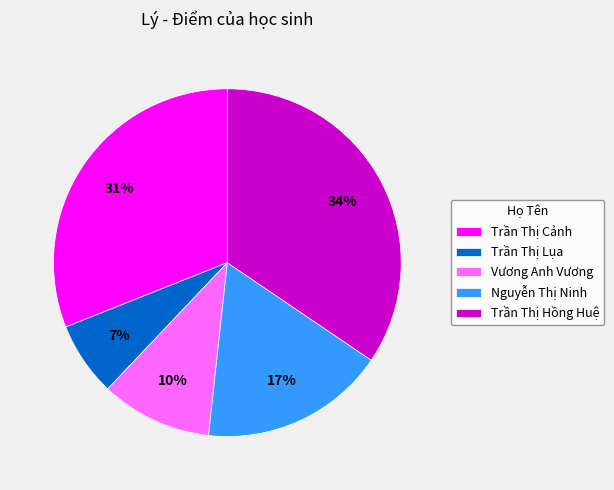

To the nearest percent, what percentage of the pie is Nguyễn Thị Ninh?

17%